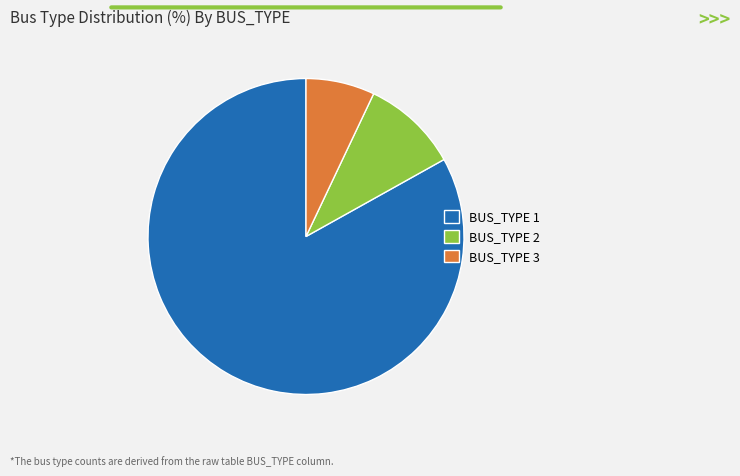

Is there a majority slice in this chart?

Yes